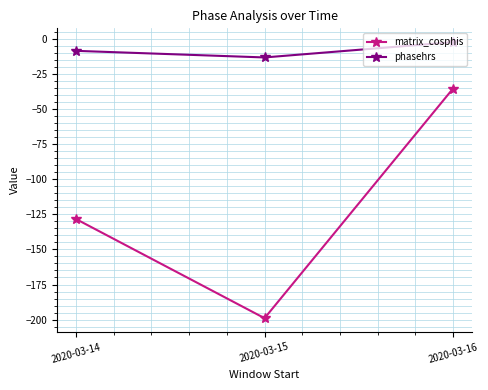

At which category is the sum across all series the highest?

2020-03-16